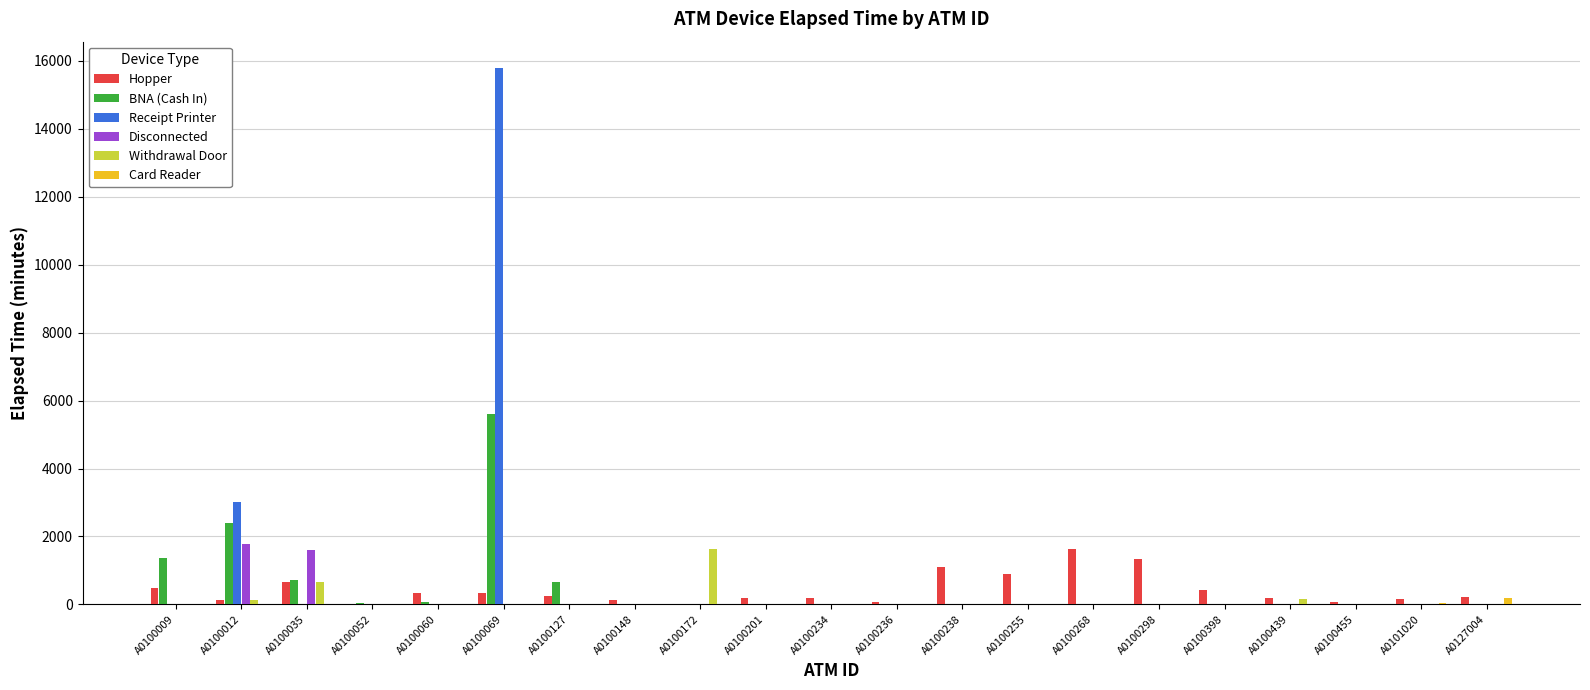

True or false: Hopper has a value of 75 at A0100236.

True